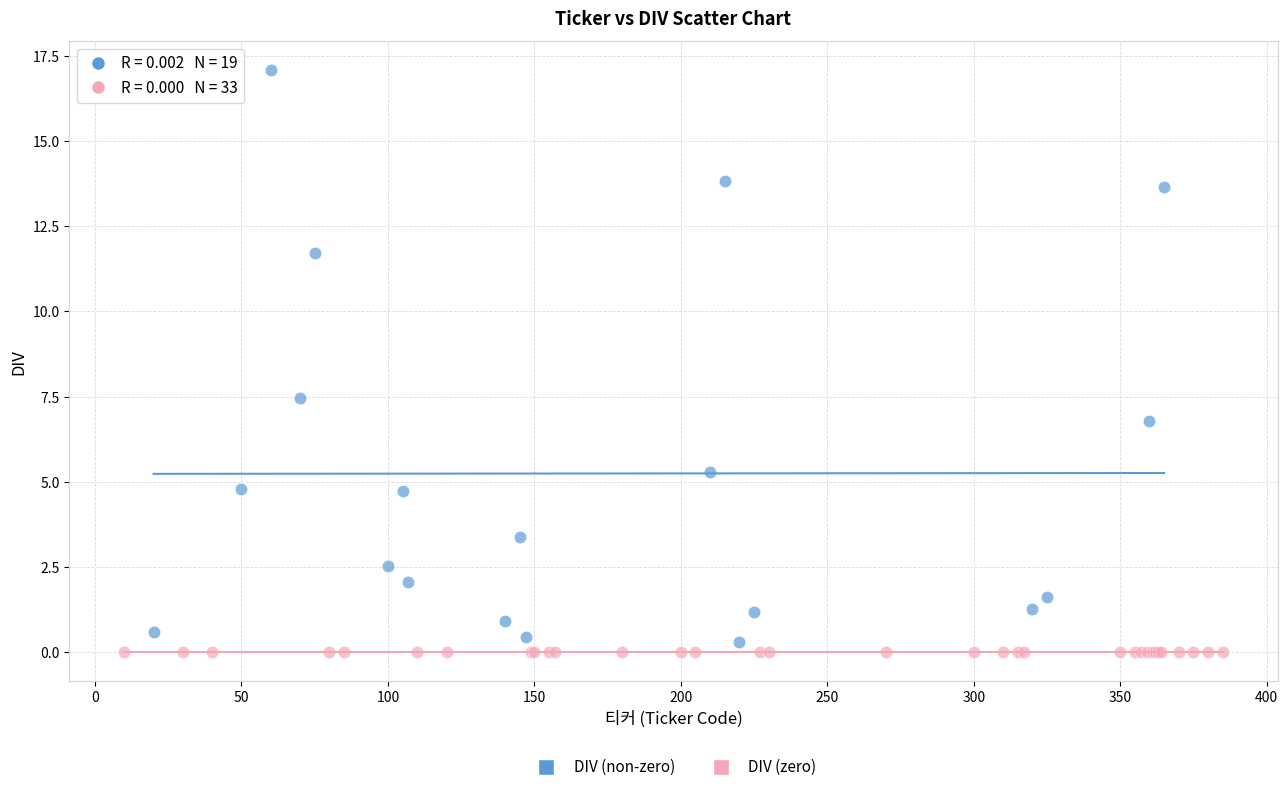

Which series contains the highest Y value?

DIV (non-zero)